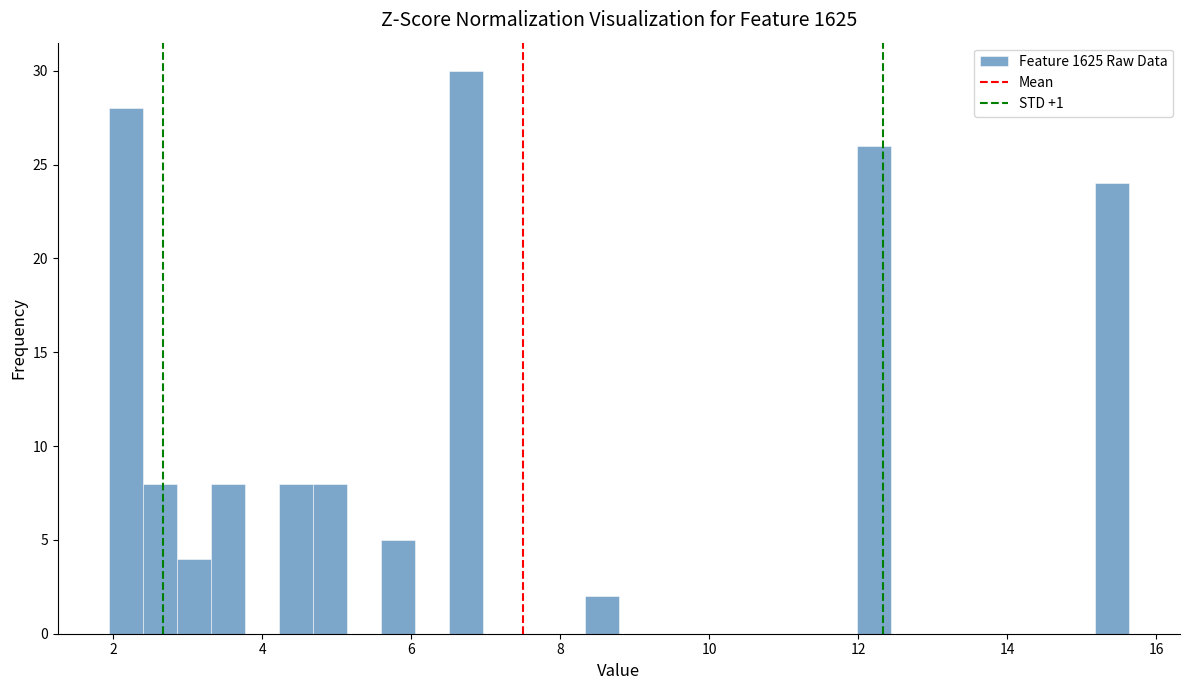

Read against the x-axis, roughly where is the centre of the tallest bar?

6.8